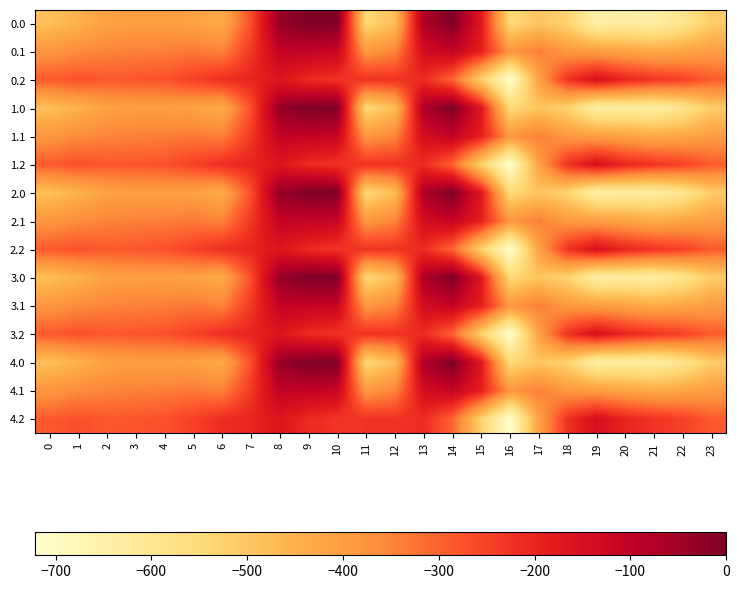

Reading left to right, list all the values displayed in this chart.

0.0: 0=-482.0	1=-449.5	2=-410.3	3=-404.4	4=-404.9	5=-410.8	6=-435.0	7=-270.7	8=-35.0	9=0.0	10=0.0	11=-544.3	12=-477.2	13=-70.2	14=-0.3	15=-172.8	16=-545.4	17=-493.8	18=-529.6	19=-644.5	20=-629.9	21=-638.4	22=-592.3	23=-511.3
0.1: 0=-384.6	1=-361.1	2=-347.9	3=-342.7	4=-339.6	5=-329.5	6=-345.2	7=-234.9	8=-102.3	9=-104.8	10=-114.0	11=-384.7	12=-350.8	13=-141.2	14=-105.5	15=-190.4	16=-380.5	17=-340.1	18=-388.5	19=-399.7	20=-414.5	21=-432.4	22=-419.9	23=-399.4
0.2: 0=-287.1	1=-272.7	2=-285.5	3=-281.0	4=-274.4	5=-248.1	6=-216.4	7=-199.0	8=-169.5	9=-209.6	10=-228.0	11=-225.2	12=-224.3	13=-212.2	14=-301.9	15=-522.2	16=-721.2	17=-409.5	18=-223.1	19=-151.1	20=-199.2	21=-226.4	22=-247.4	23=-287.5
1.0: 0=-482.0	1=-449.5	2=-410.3	3=-404.4	4=-404.9	5=-410.8	6=-435.0	7=-270.7	8=-35.0	9=0.0	10=0.0	11=-544.3	12=-477.2	13=-70.2	14=-0.3	15=-172.8	16=-545.4	17=-493.8	18=-529.6	19=-644.5	20=-629.9	21=-638.4	22=-592.3	23=-511.3
1.1: 0=-384.6	1=-361.1	2=-347.9	3=-342.7	4=-339.6	5=-329.5	6=-345.2	7=-234.9	8=-102.3	9=-104.8	10=-114.0	11=-384.7	12=-350.8	13=-141.2	14=-105.5	15=-190.4	16=-380.5	17=-340.1	18=-388.5	19=-399.7	20=-414.5	21=-432.4	22=-419.9	23=-399.4
1.2: 0=-287.1	1=-272.7	2=-285.5	3=-281.0	4=-274.4	5=-248.1	6=-216.4	7=-199.0	8=-169.5	9=-209.6	10=-228.0	11=-225.2	12=-224.3	13=-212.2	14=-301.9	15=-522.2	16=-721.2	17=-409.5	18=-223.1	19=-151.1	20=-199.2	21=-226.4	22=-247.4	23=-287.5
2.0: 0=-482.0	1=-449.5	2=-410.3	3=-404.4	4=-404.9	5=-410.8	6=-435.0	7=-270.7	8=-35.0	9=0.0	10=0.0	11=-544.3	12=-477.2	13=-70.2	14=-0.3	15=-172.8	16=-545.4	17=-493.8	18=-529.6	19=-644.5	20=-629.9	21=-638.4	22=-592.3	23=-511.3
2.1: 0=-384.6	1=-361.1	2=-347.9	3=-342.7	4=-339.6	5=-329.5	6=-345.2	7=-234.9	8=-102.3	9=-104.8	10=-114.0	11=-384.7	12=-350.8	13=-141.2	14=-105.5	15=-190.4	16=-380.5	17=-340.1	18=-388.5	19=-399.7	20=-414.5	21=-432.4	22=-419.9	23=-399.4
2.2: 0=-287.1	1=-272.7	2=-285.5	3=-281.0	4=-274.4	5=-248.1	6=-216.4	7=-199.0	8=-169.5	9=-209.6	10=-228.0	11=-225.2	12=-224.3	13=-212.2	14=-301.9	15=-522.2	16=-721.2	17=-409.5	18=-223.1	19=-151.1	20=-199.2	21=-226.4	22=-247.4	23=-287.5
3.0: 0=-482.0	1=-449.5	2=-410.3	3=-404.4	4=-404.9	5=-410.8	6=-435.0	7=-270.7	8=-35.0	9=0.0	10=0.0	11=-544.3	12=-477.2	13=-70.2	14=-0.3	15=-172.8	16=-545.4	17=-493.8	18=-529.6	19=-644.5	20=-629.9	21=-638.4	22=-592.3	23=-511.3
3.1: 0=-384.6	1=-361.1	2=-347.9	3=-342.7	4=-339.6	5=-329.5	6=-345.2	7=-234.9	8=-102.3	9=-104.8	10=-114.0	11=-384.7	12=-350.8	13=-141.2	14=-105.5	15=-190.4	16=-380.5	17=-340.1	18=-388.5	19=-399.7	20=-414.5	21=-432.4	22=-419.9	23=-399.4
3.2: 0=-287.1	1=-272.7	2=-285.5	3=-281.0	4=-274.4	5=-248.1	6=-216.4	7=-199.0	8=-169.5	9=-209.6	10=-228.0	11=-225.2	12=-224.3	13=-212.2	14=-301.9	15=-522.2	16=-721.2	17=-409.5	18=-223.1	19=-151.1	20=-199.2	21=-226.4	22=-247.4	23=-287.5
4.0: 0=-482.0	1=-449.5	2=-410.3	3=-404.4	4=-404.9	5=-410.8	6=-435.0	7=-270.7	8=-35.0	9=0.0	10=0.0	11=-544.3	12=-477.2	13=-70.2	14=-0.3	15=-172.8	16=-545.4	17=-493.8	18=-529.6	19=-644.5	20=-629.9	21=-638.4	22=-592.3	23=-511.3
4.1: 0=-384.6	1=-361.1	2=-347.9	3=-342.7	4=-339.6	5=-329.5	6=-345.2	7=-234.9	8=-102.3	9=-104.8	10=-114.0	11=-384.7	12=-350.8	13=-141.2	14=-105.5	15=-190.4	16=-380.5	17=-340.1	18=-388.5	19=-399.7	20=-414.5	21=-432.4	22=-419.9	23=-399.4
4.2: 0=-287.1	1=-272.7	2=-285.5	3=-281.0	4=-274.4	5=-248.1	6=-216.4	7=-199.0	8=-169.5	9=-209.6	10=-228.0	11=-225.2	12=-224.3	13=-212.2	14=-301.9	15=-522.2	16=-721.2	17=-409.5	18=-223.1	19=-151.1	20=-199.2	21=-226.4	22=-247.4	23=-287.5